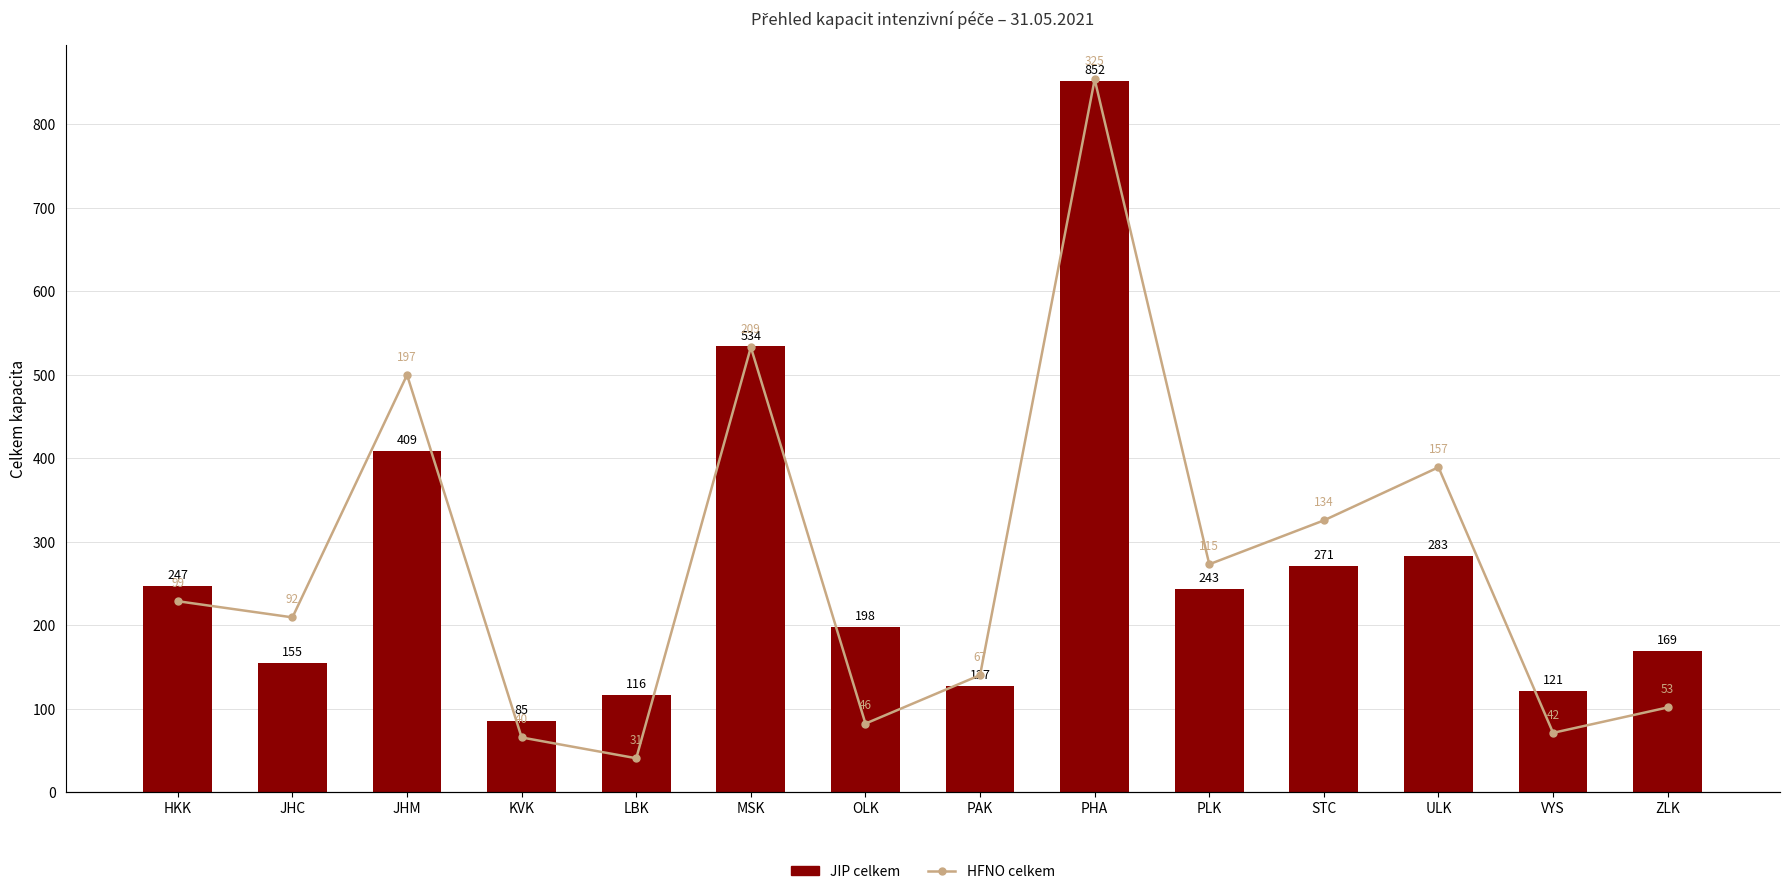

How many data points in HFNO celkem are above 99?

6